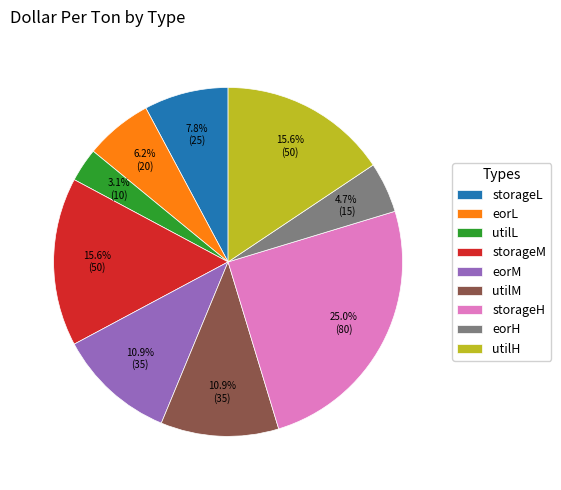

What percentage is the utilM slice, to the nearest percent?

11%